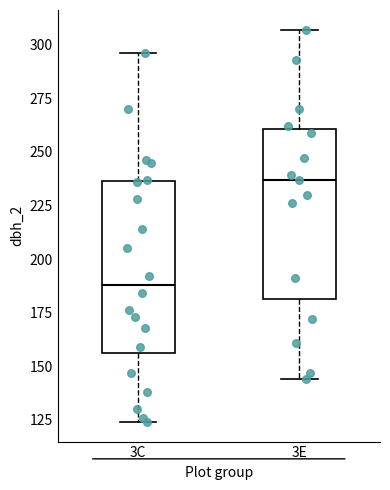

Where does the median line of the box for 3C sit on the y-axis? The values are not printed on the chart, so give them approximately, as read against the axis.

190